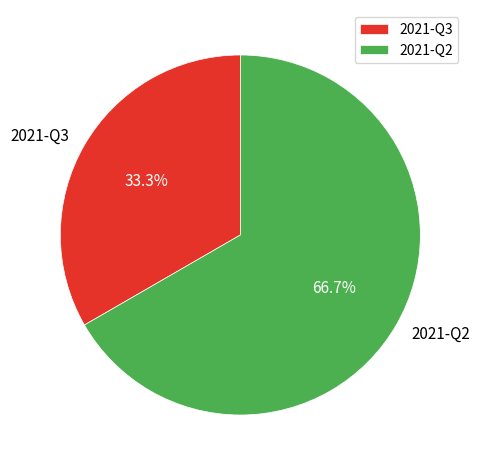

How many slices are in this pie chart?

2